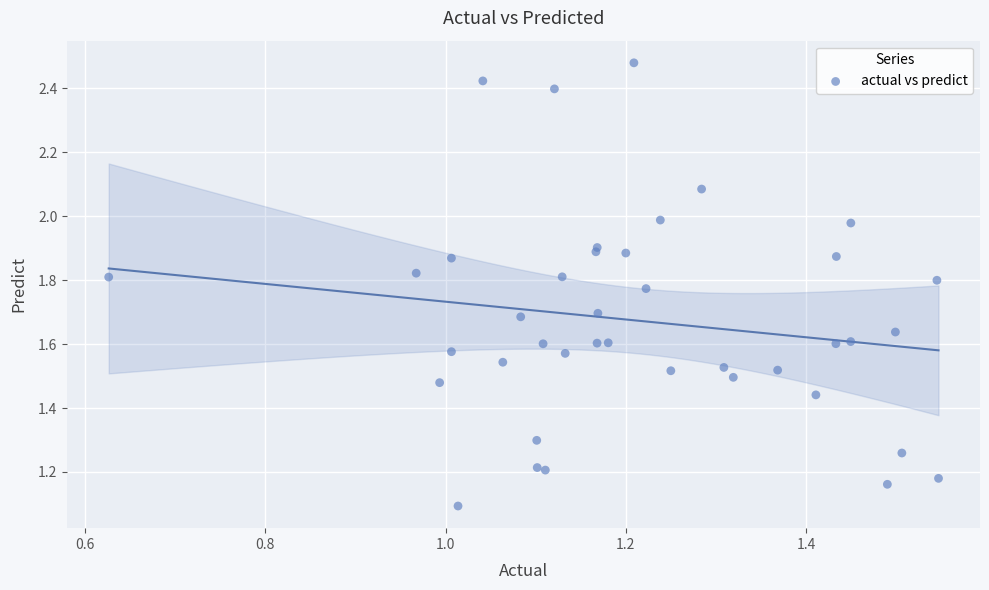

What Y value in the scatter plot is closest to 1?

1.1